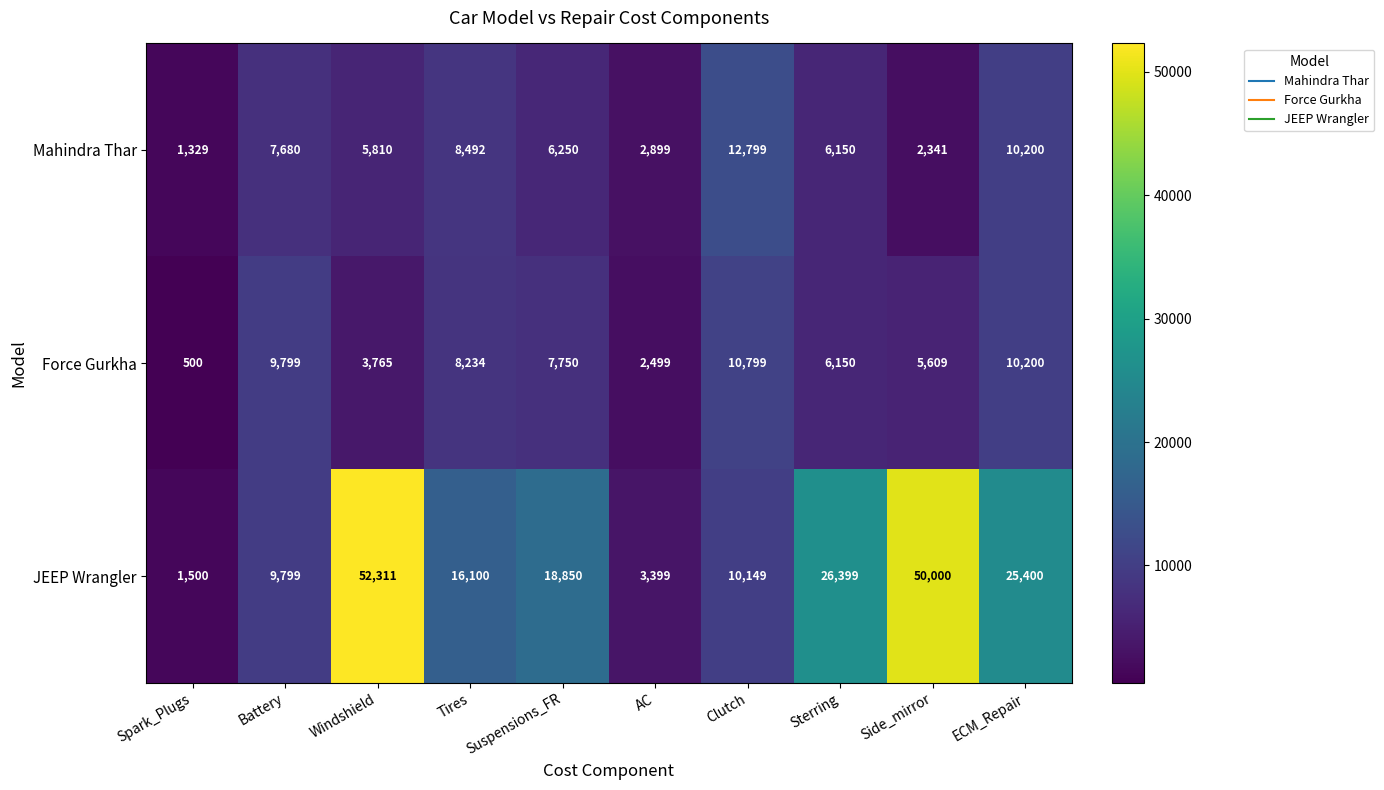

What is the sum of all Mahindra Thar values?

63950